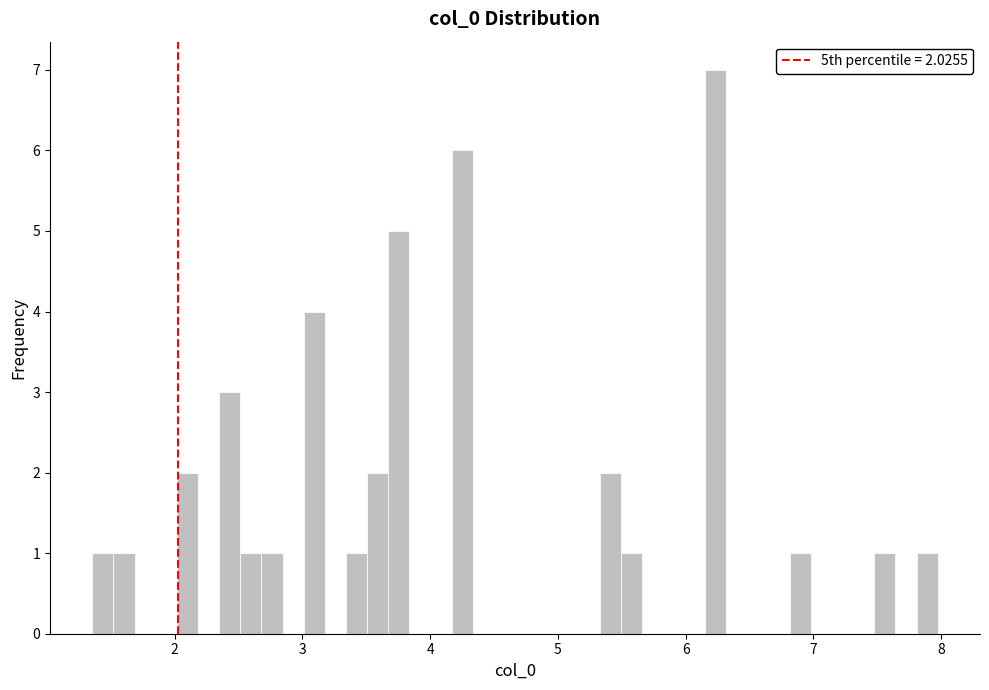

Read against the x-axis, roughly where is the centre of the tallest bar?

6.2